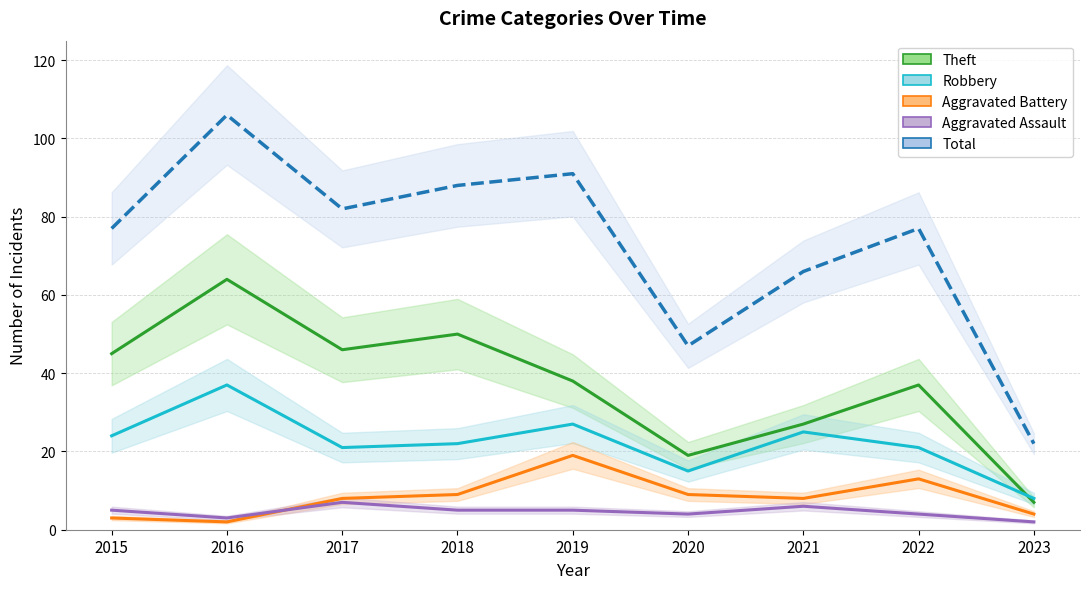

Between 2023 and 2019, which is larger?

2019